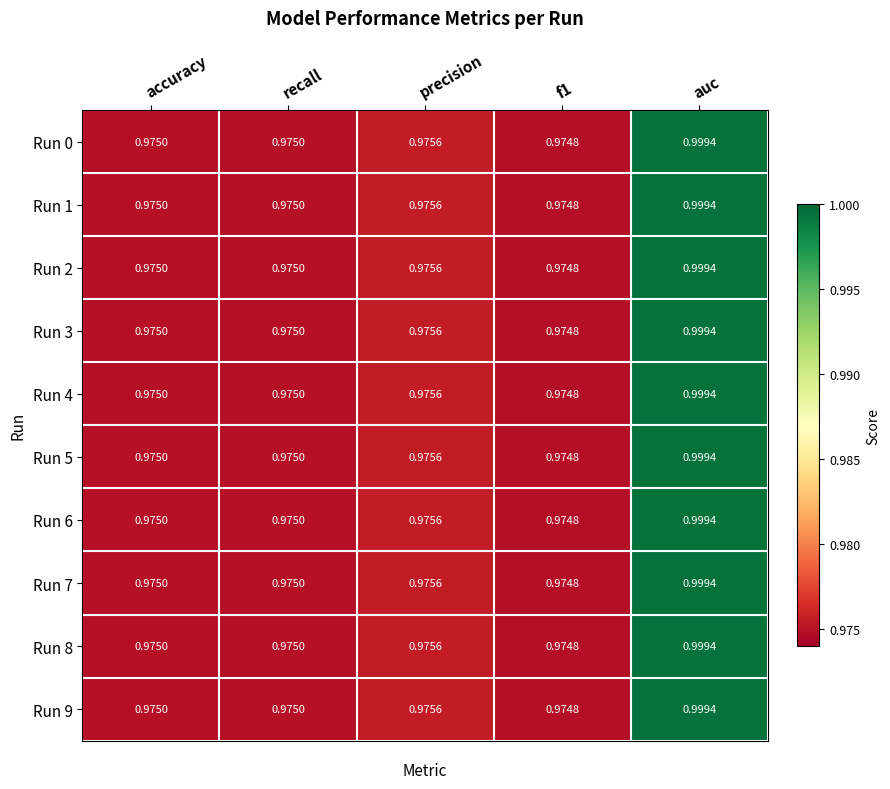

At which category does the chart reach its peak across all series?

auc